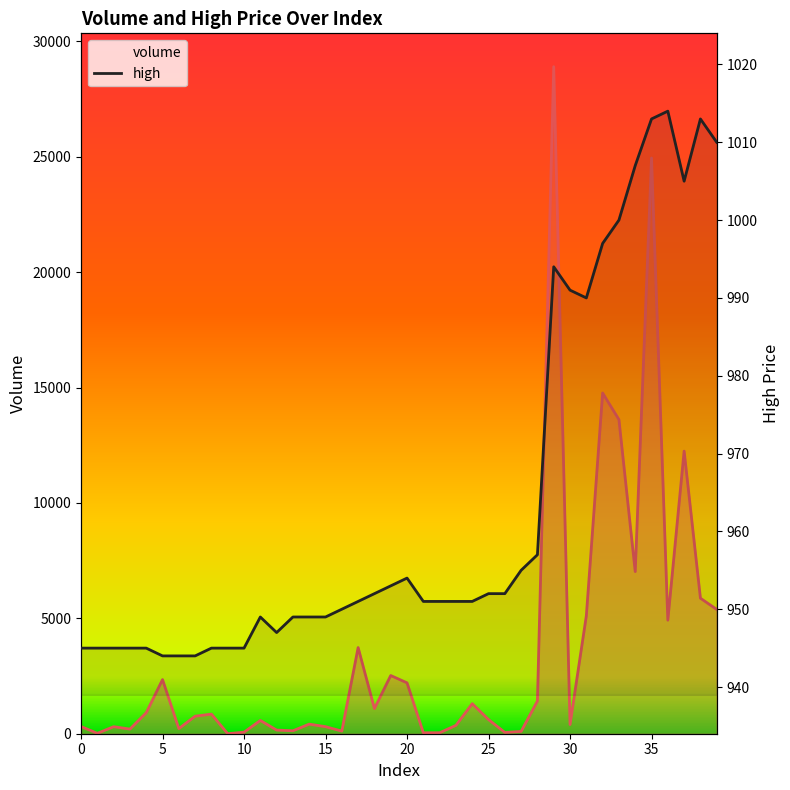

Which series has the largest range (max minus min)?

volume